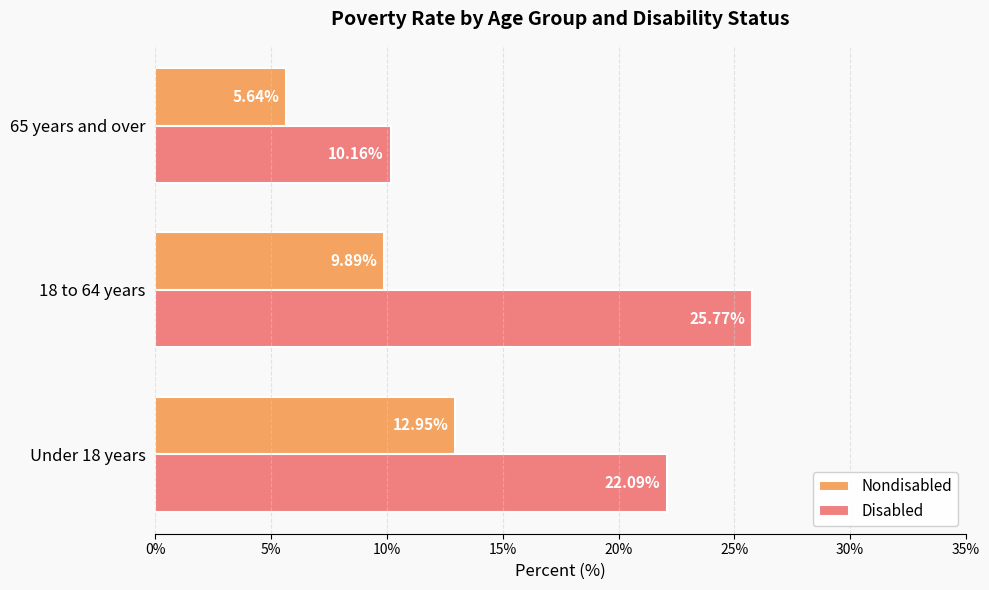

Rank the series at 18 to 64 years from highest to lowest value.

Disabled, Nondisabled